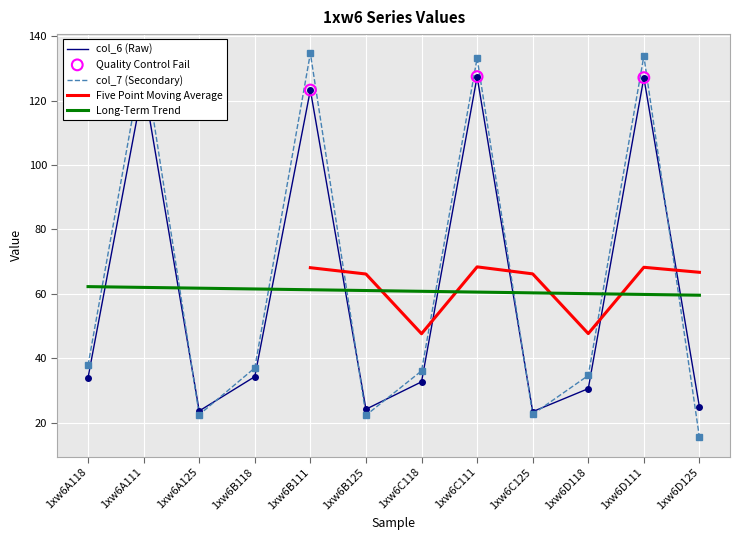

At which category is the sum across all series the highest?

1xw6D111